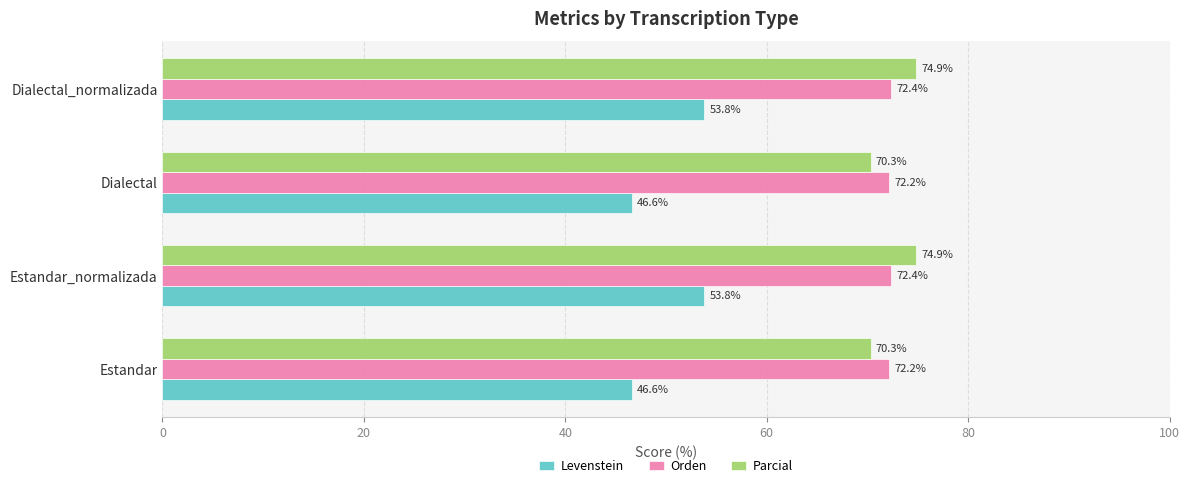

Is the value of Orden at Estandar greater than the value of Levenstein at Estandar_normalizada?

Yes